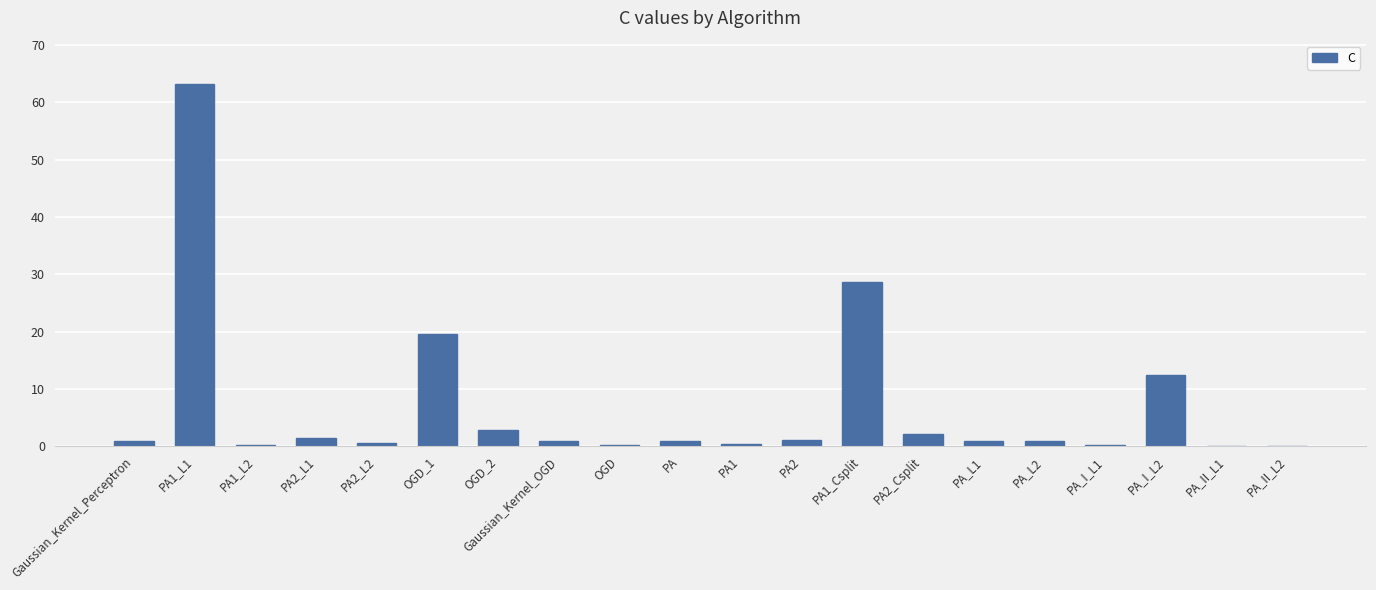

What is the sum of the values at PA_II_L1 and Gaussian_Kernel_Perceptron?

1.1